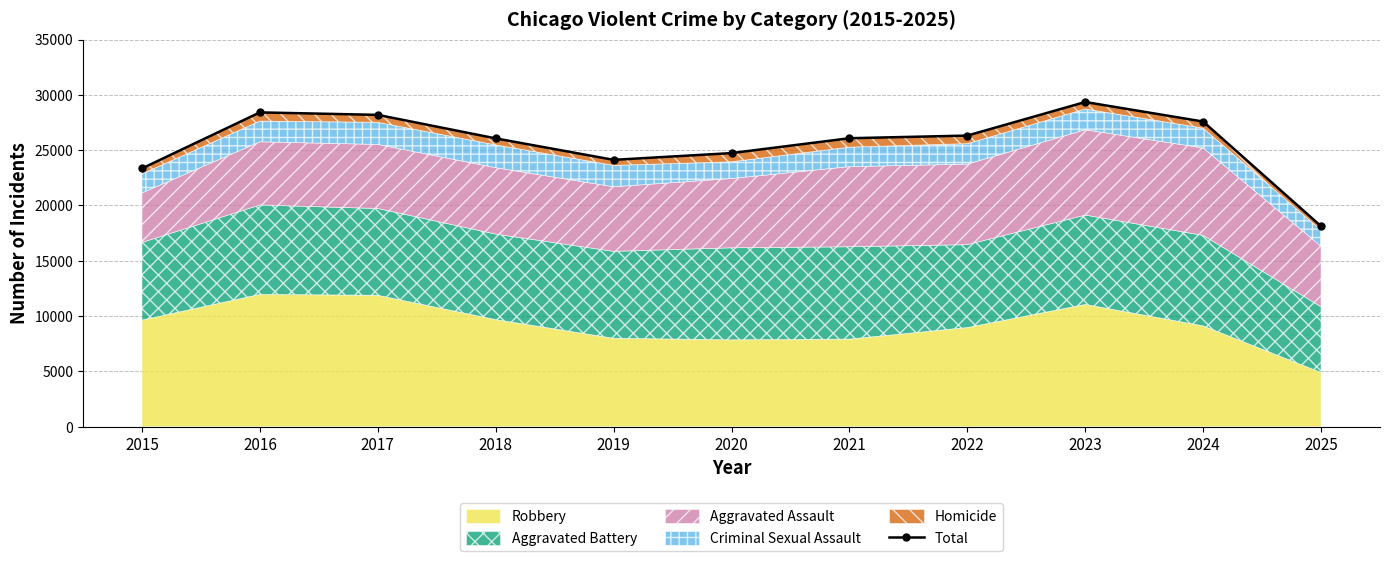

List the labels in order of value, smallest first.

2025, 2015, 2019, 2020, 2018, 2021, 2022, 2024, 2017, 2016, 2023